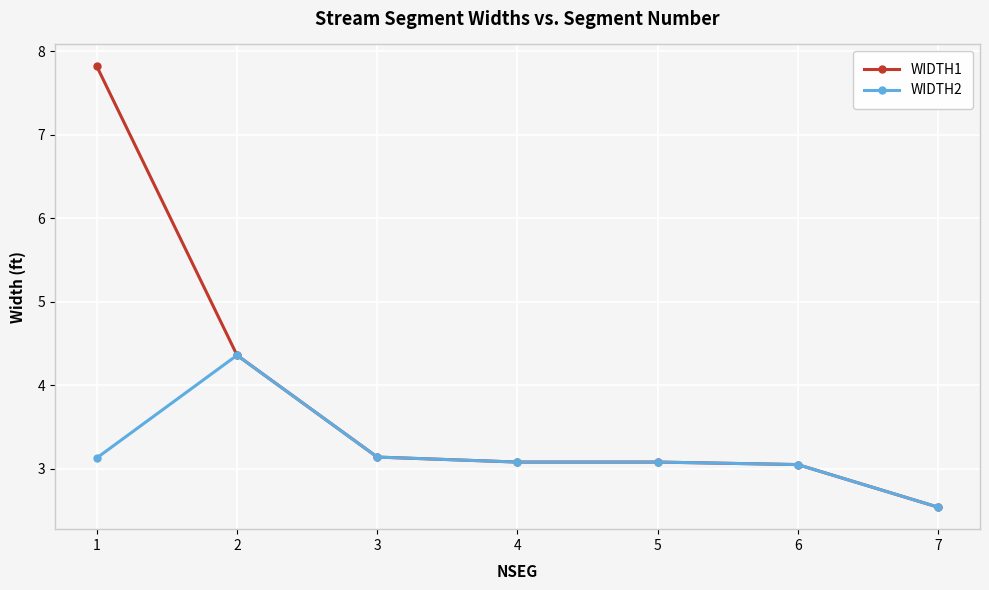

The value of WIDTH2 at 6 is 4.9. True or false?

False